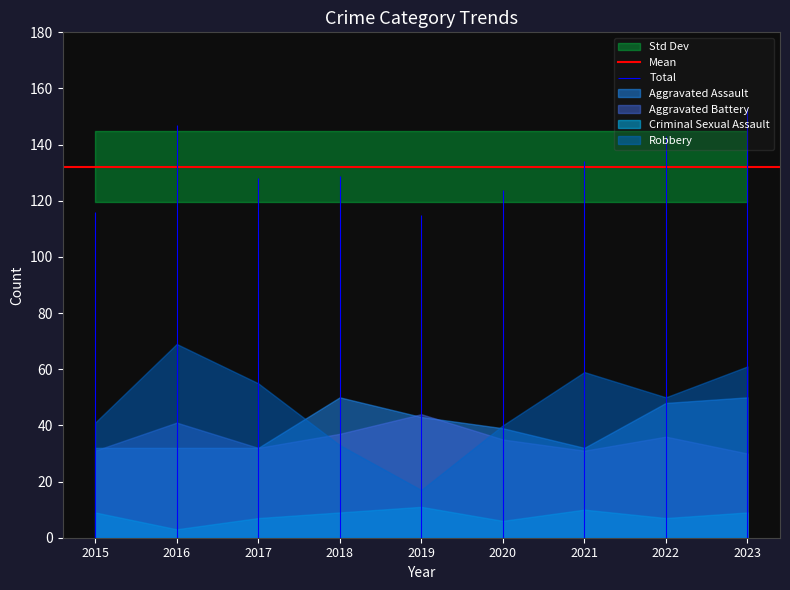

In Robbery, how many points are lower than both neighbors (excluding endpoints)?

2